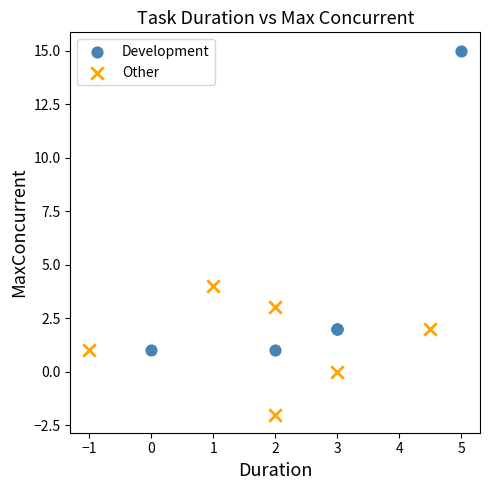

Which series reaches the maximum Y coordinate?

Development